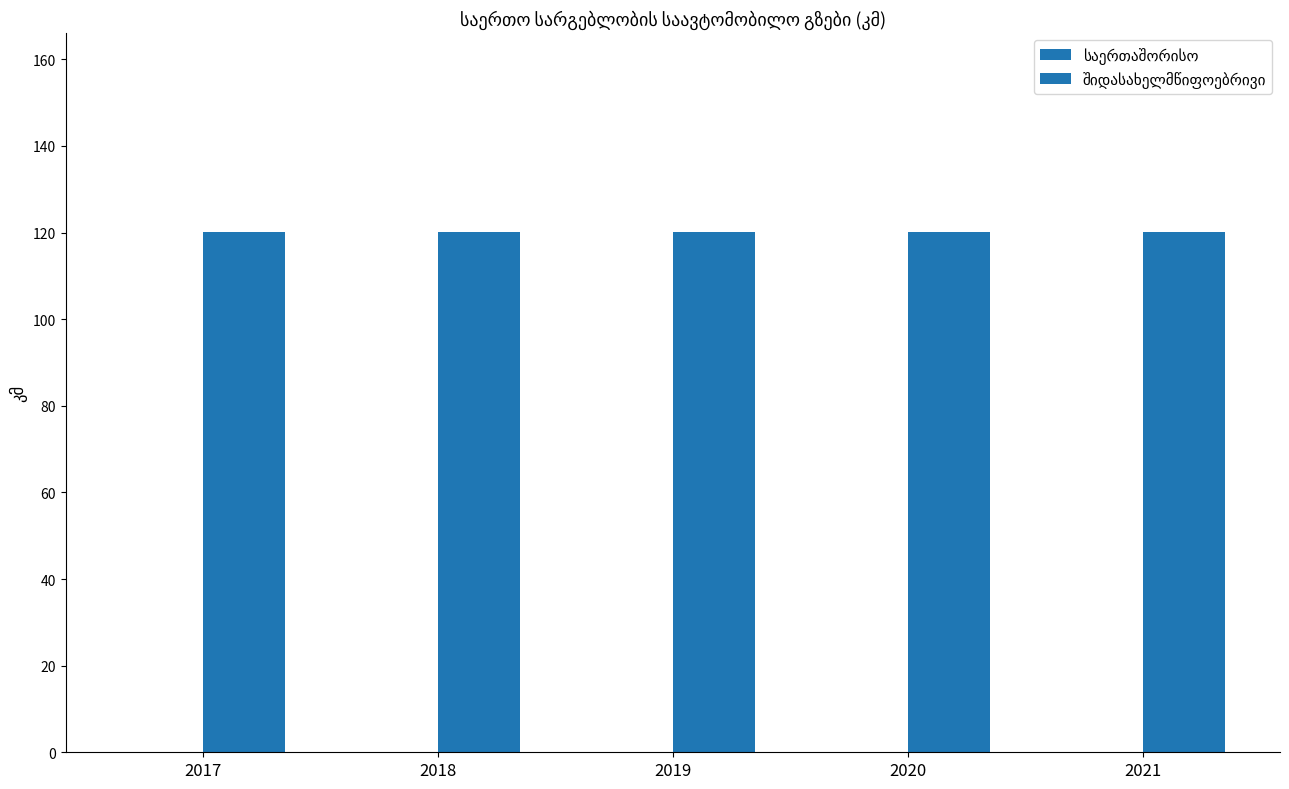

Reading left to right, transcribe all the data shown in this chart.

საერთაშორისო: 0.0	0.0	0.0	0.0	0.0
შიდასახელმწიფოებრივი: 120.1	120.1	120.1	120.1	120.1